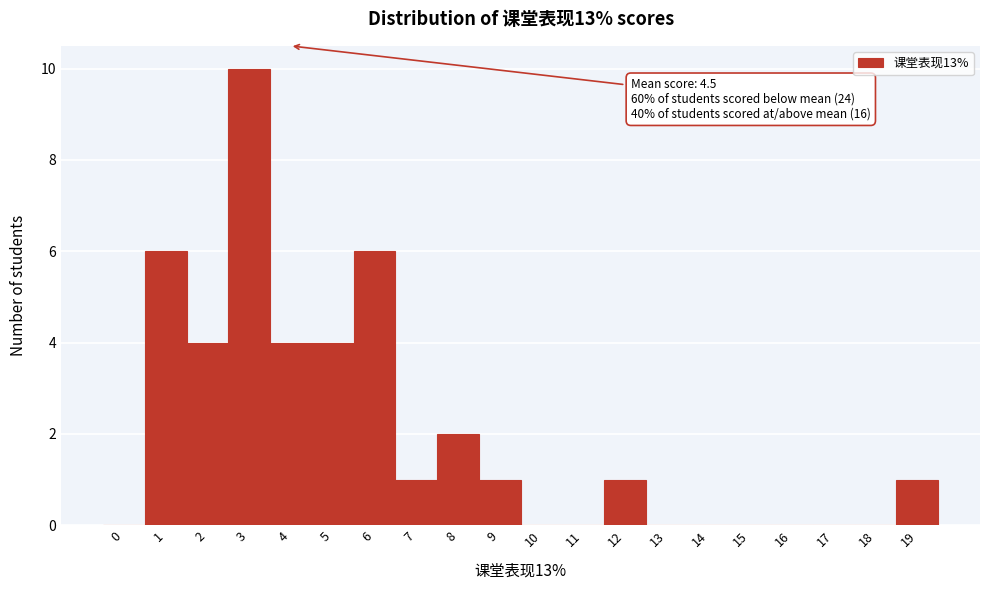

Reading left to right, transcribe all the data shown in this chart.

0=0	1=6	2=4	3=10	4=4	5=4	6=6	7=1	8=2	9=1	10=0	11=0	12=1	13=0	14=0	15=0	16=0	17=0	18=0	19=1